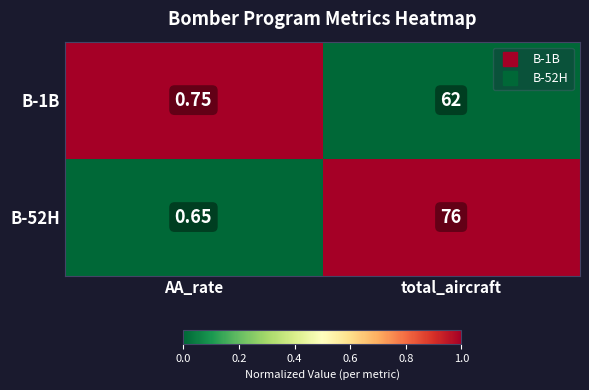

Which series has the largest total across all categories?

B-52H